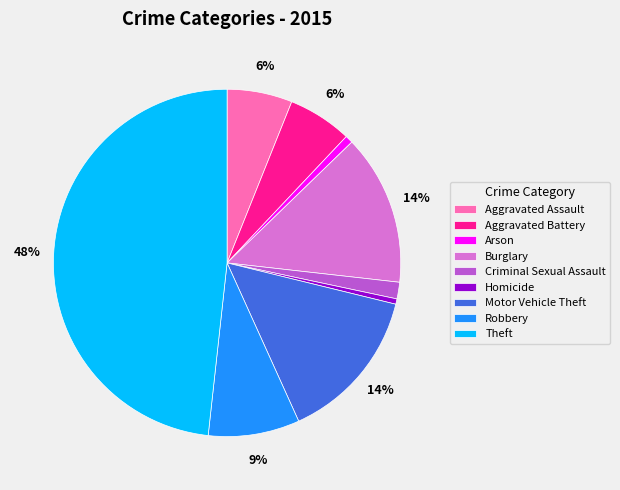

What is the largest slice in the pie chart?

Theft